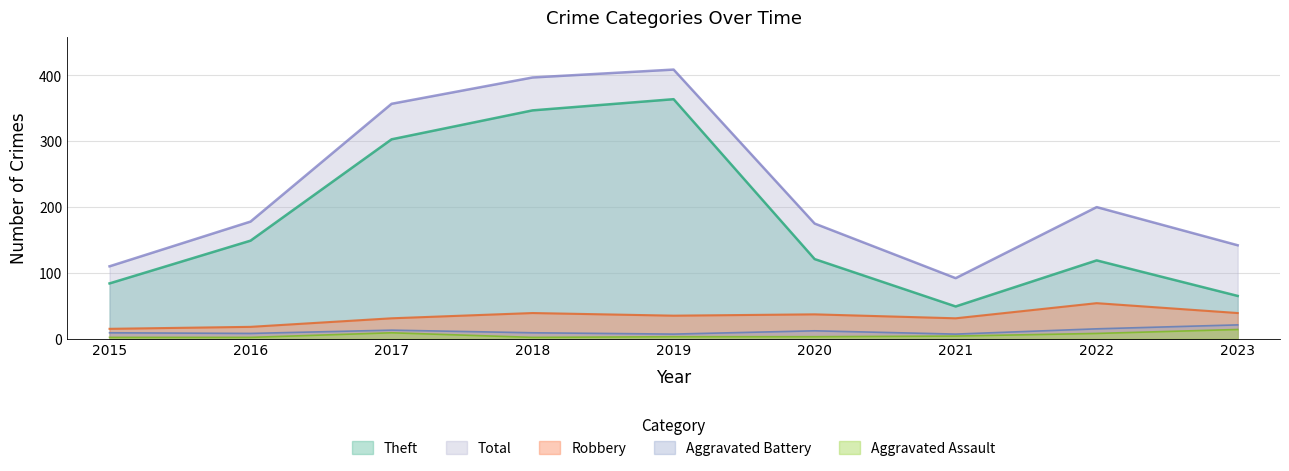

Which series has the largest range (max minus min)?

Total